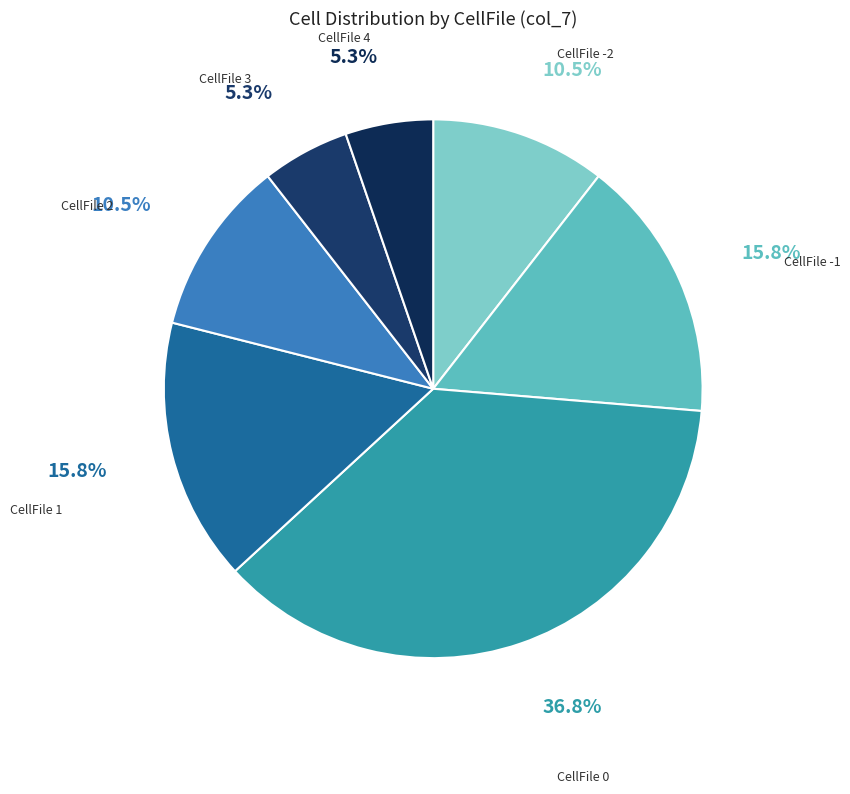

How many slices are in this pie chart?

7